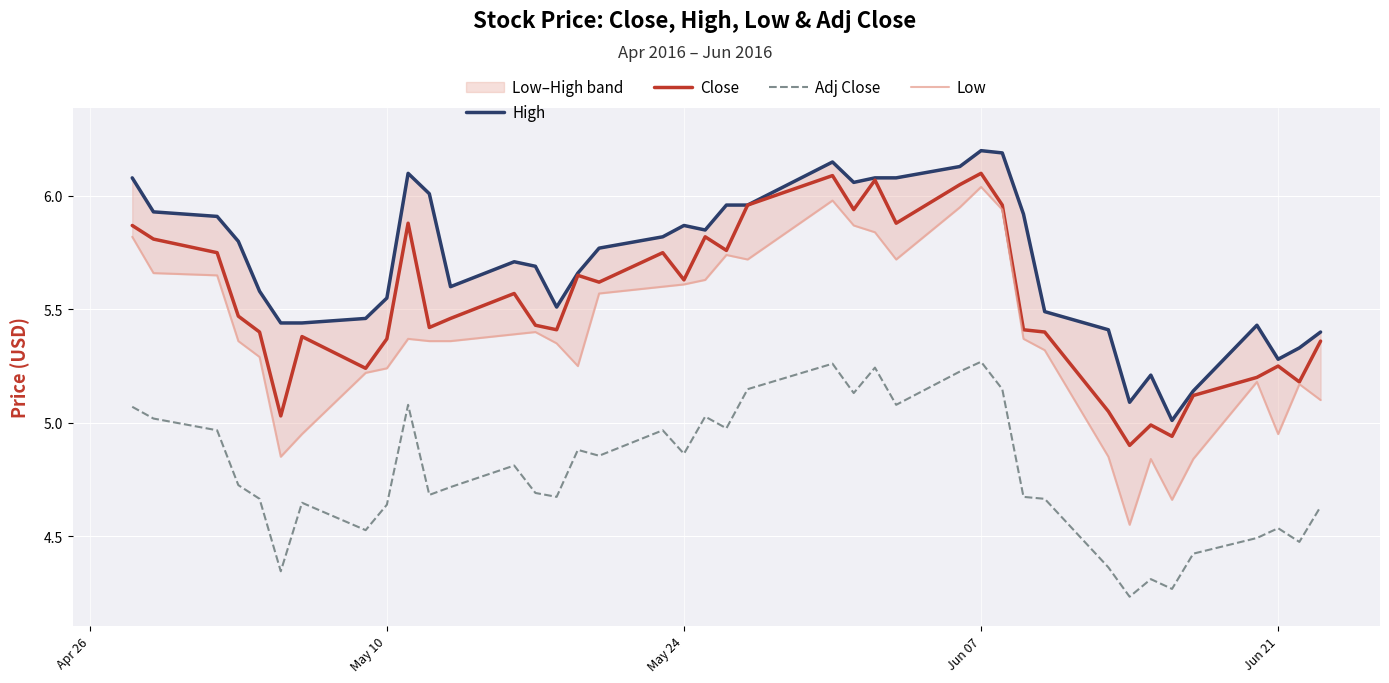

True or false: Close and Adj Close cross at least once.

False